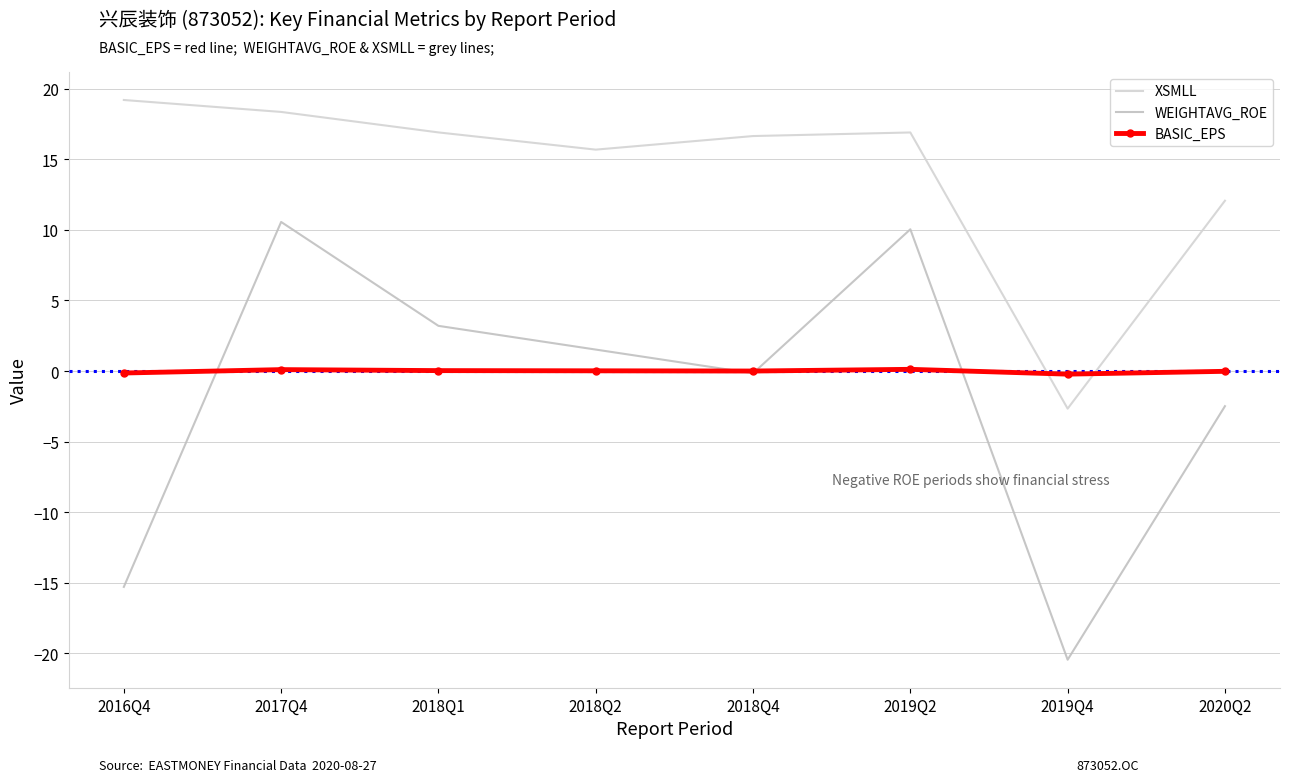

What are all the series names shown in the legend?

XSMLL, WEIGHTAVG_ROE, BASIC_EPS